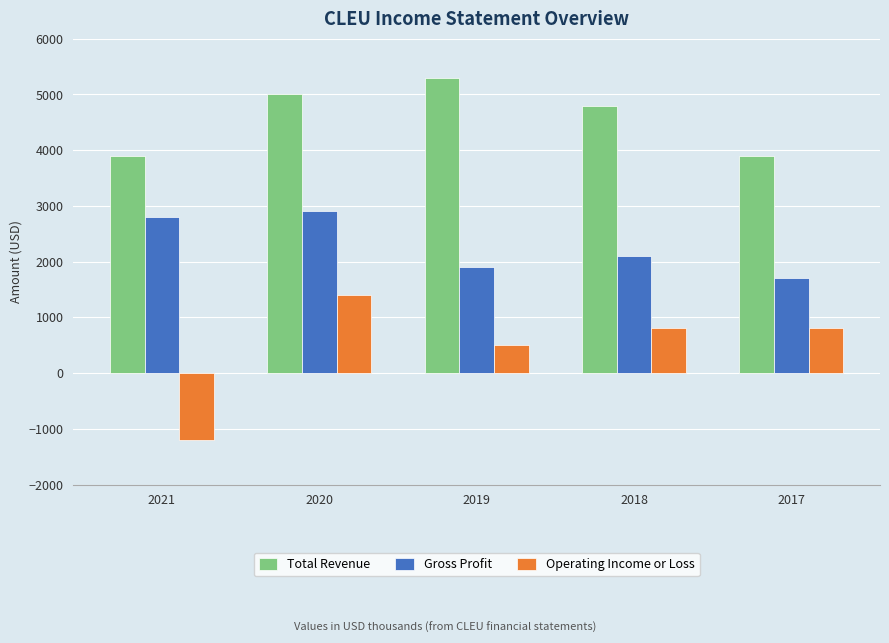

What are all the series names shown in the legend?

Total Revenue, Gross Profit, Operating Income or Loss